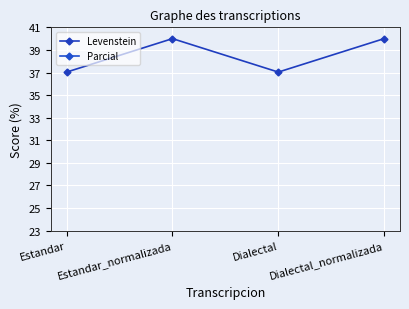

How many categories are shown in the chart?

4